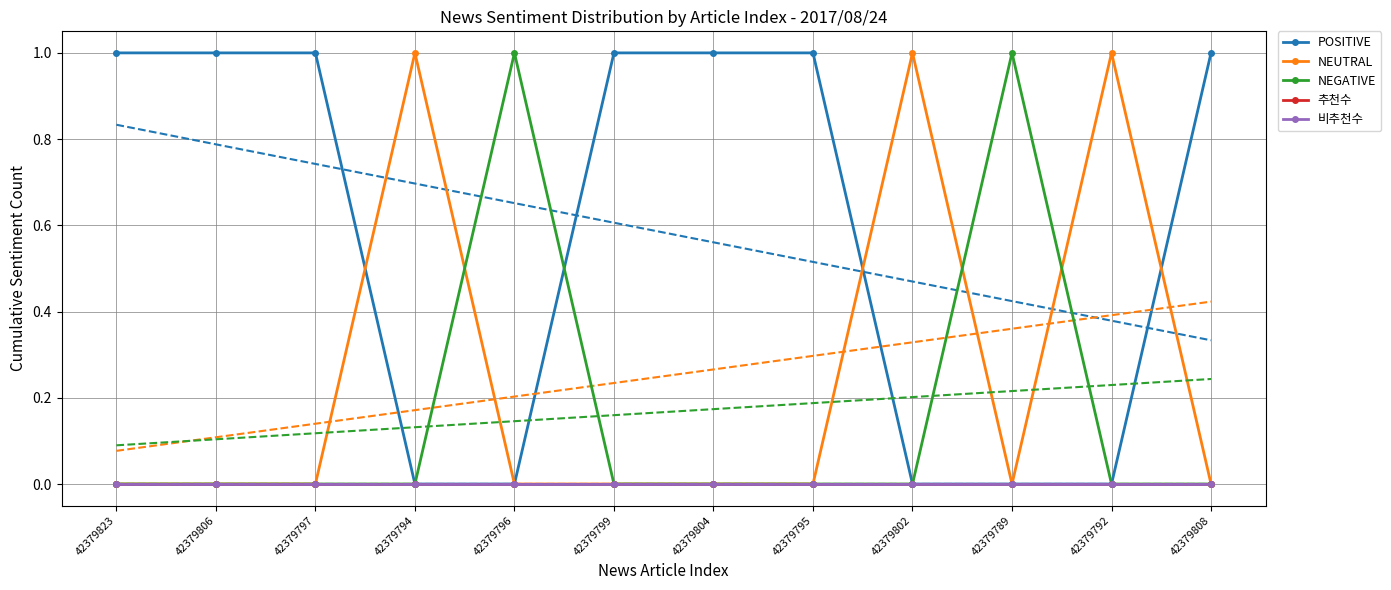

How many values in the POSITIVE series are below 1?

5